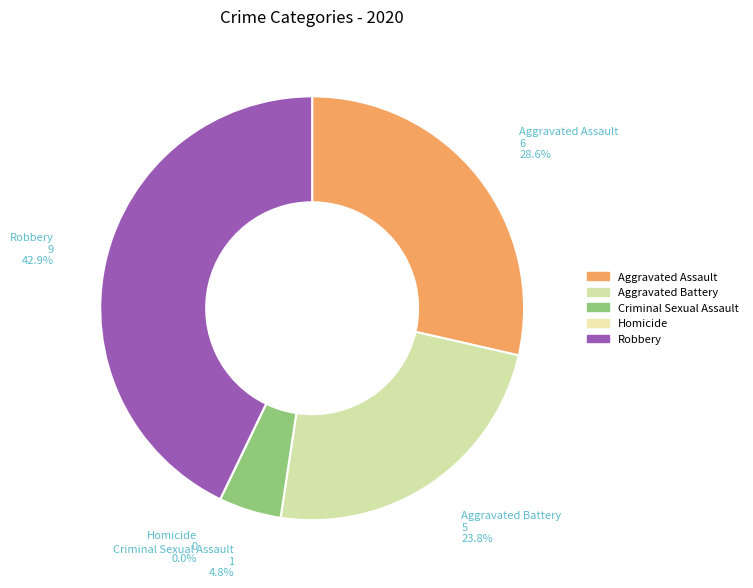

To the nearest percent, what is the difference between the largest and smallest slice percentages?

43%